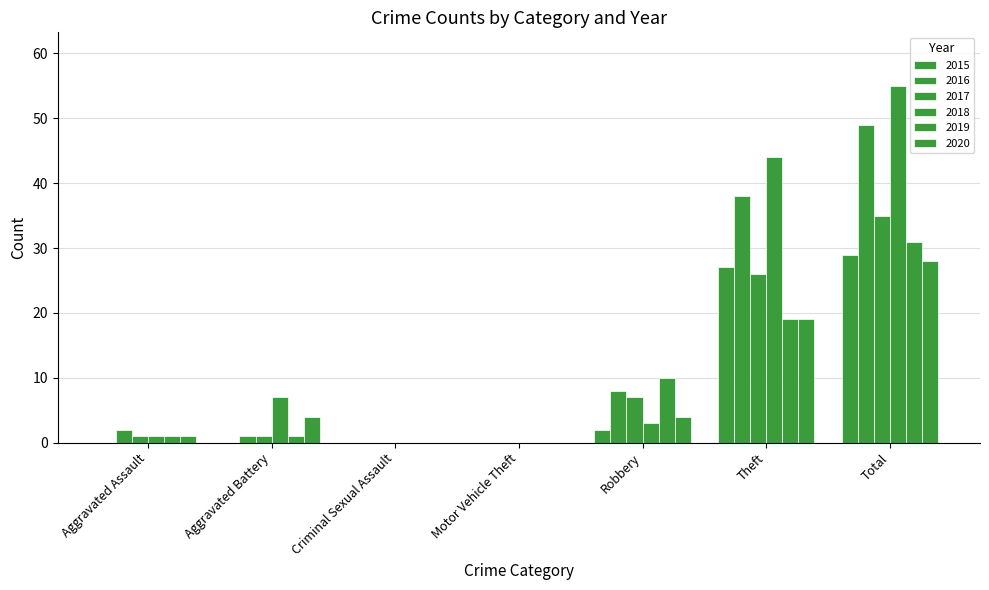

What is the difference between the maximum and minimum values in the 2016 series?

49